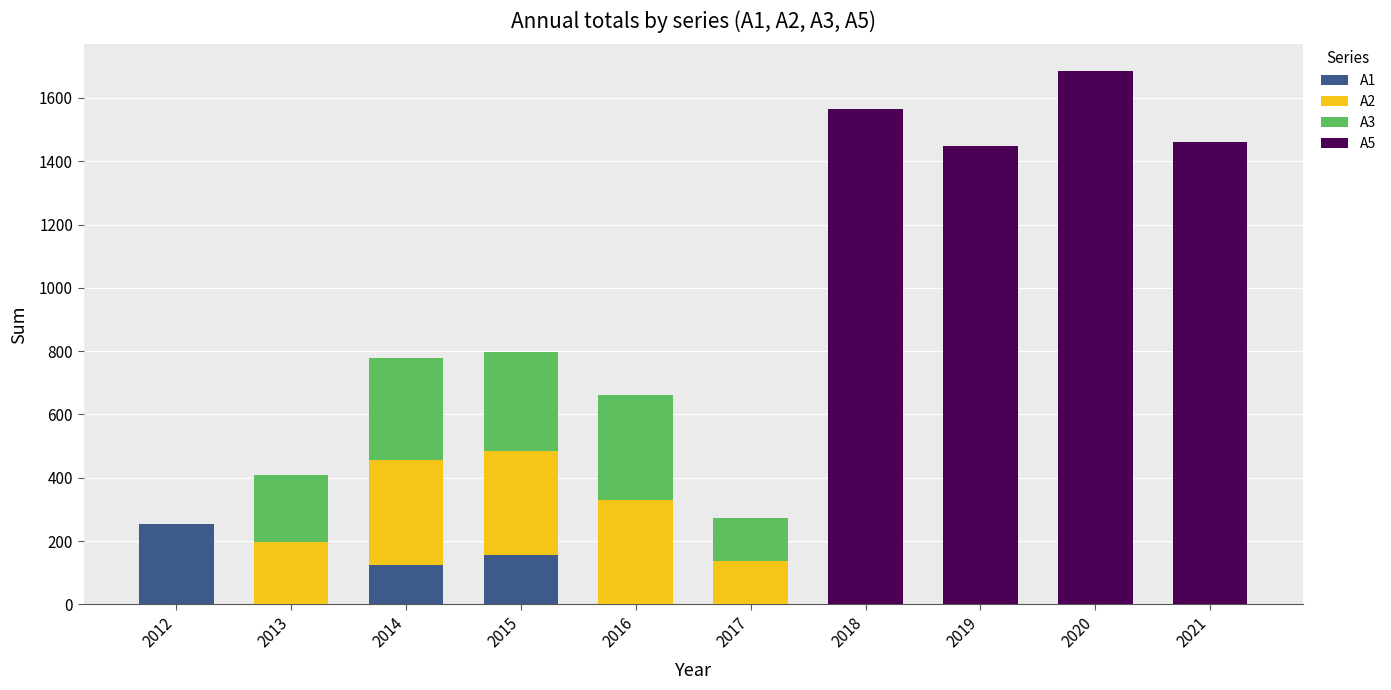

What is the total value across all series at 2016?

661